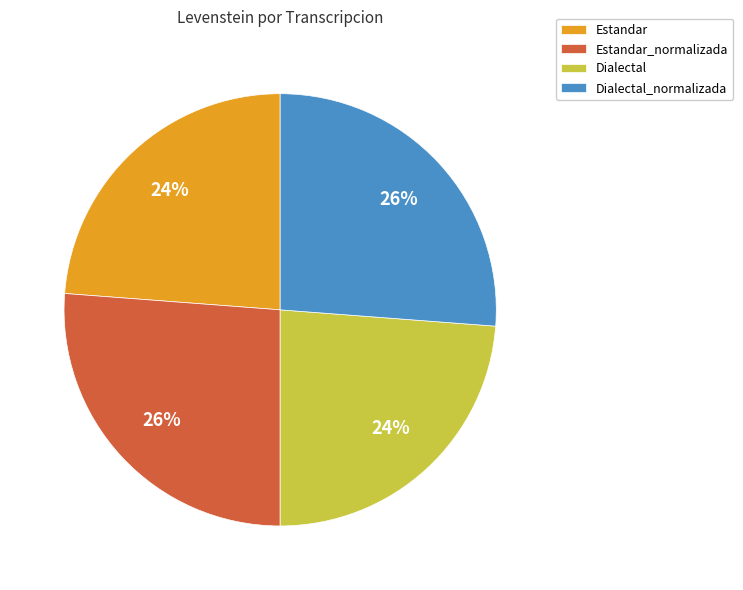

Count the number of slices in the pie.

4